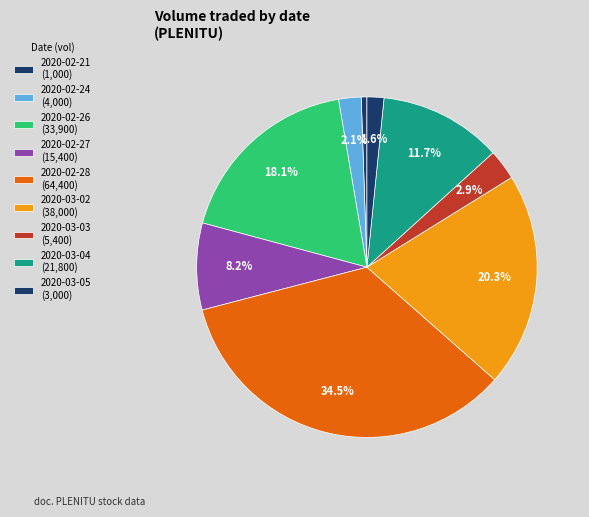

How many slices are in this pie chart?

9